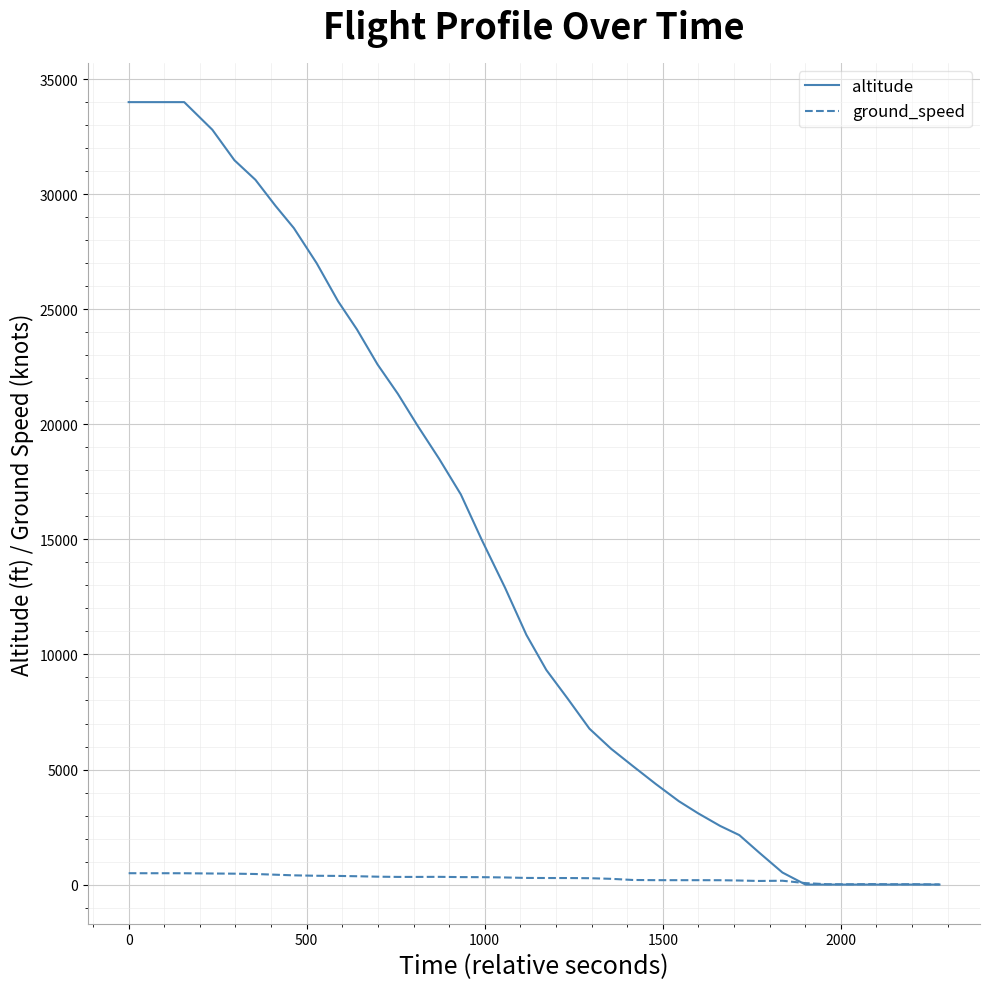

Does the chart have visible grid lines?

Yes